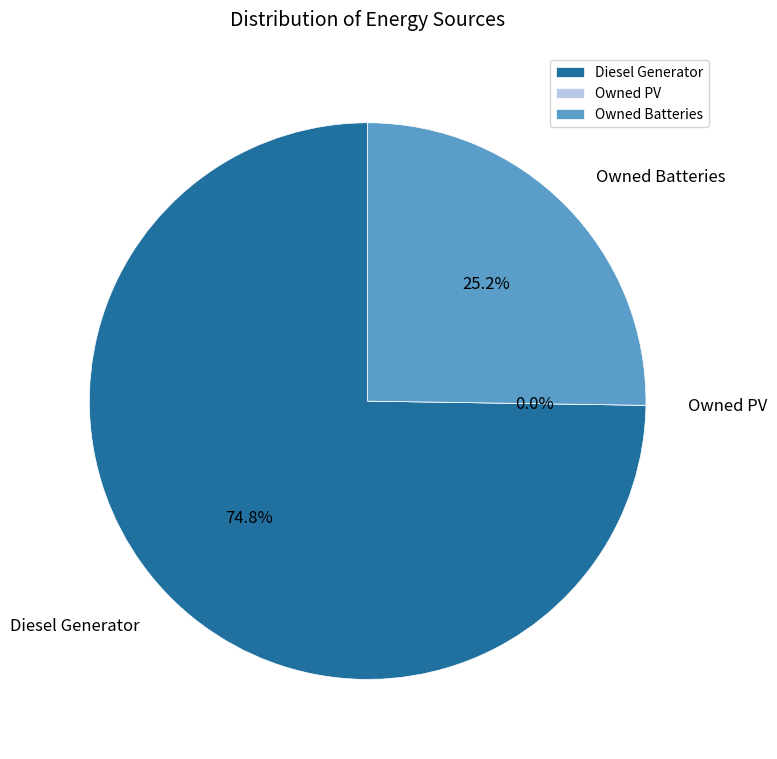

How many slices are in this pie chart?

3